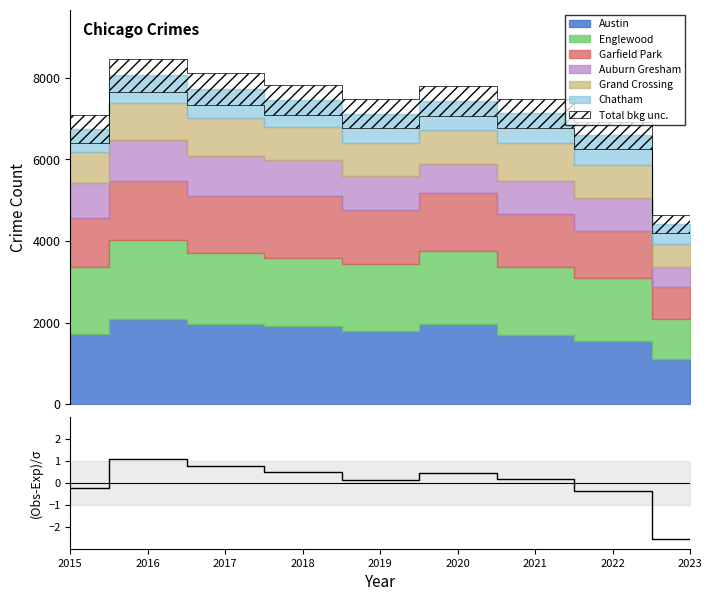

How many values are below zero?

3